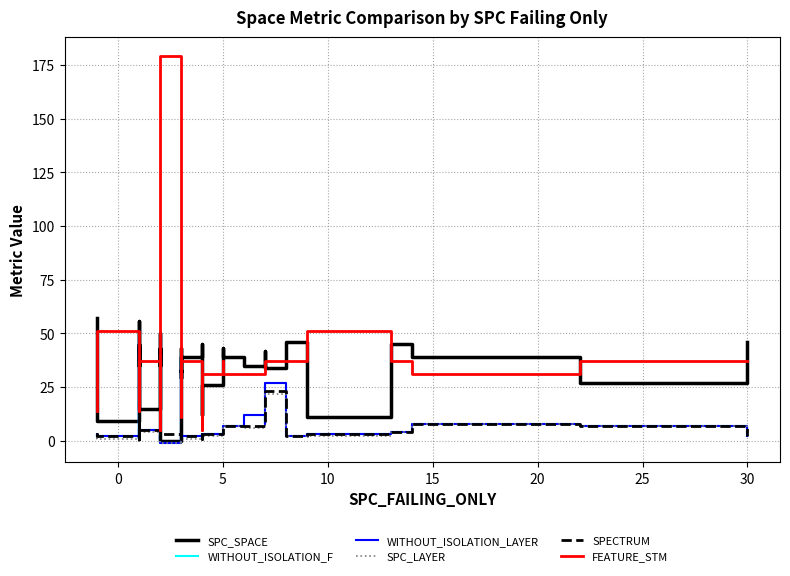

How many data points in SPC_LAYER are above 2?

18